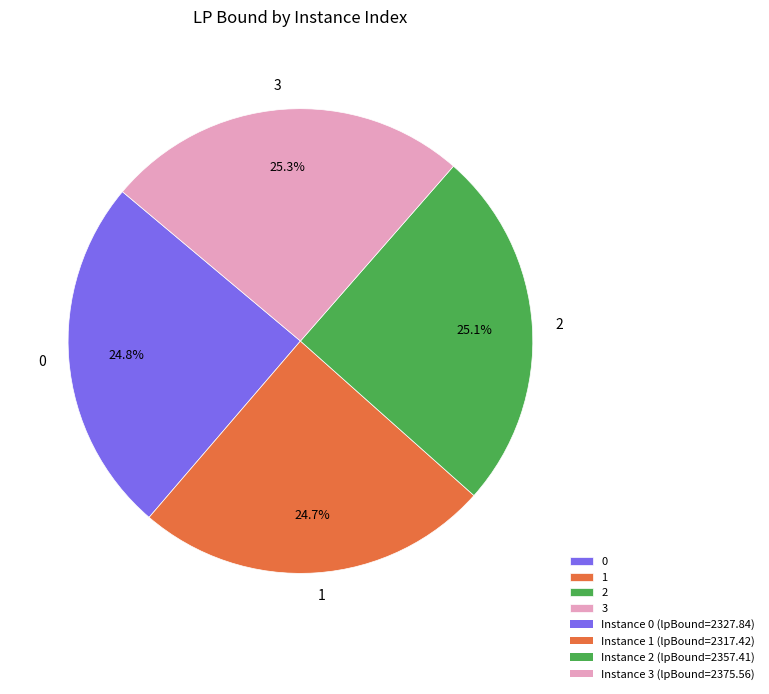

Is there any slice that represents more than half of the pie?

No